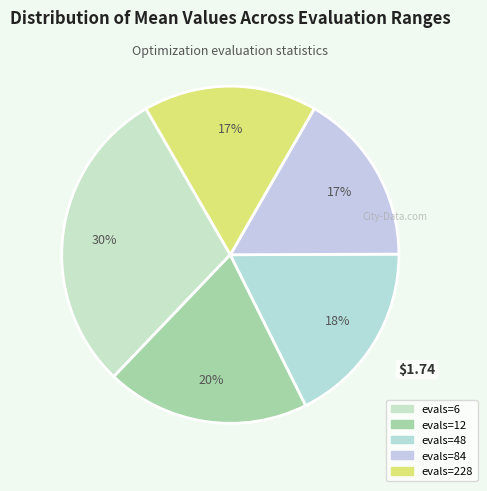

Is there any slice that represents more than half of the pie?

No